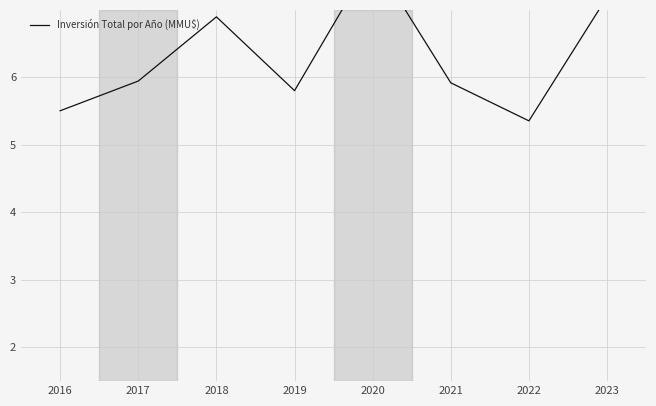

True or false: the data has more than 2 interior local peaks.

False